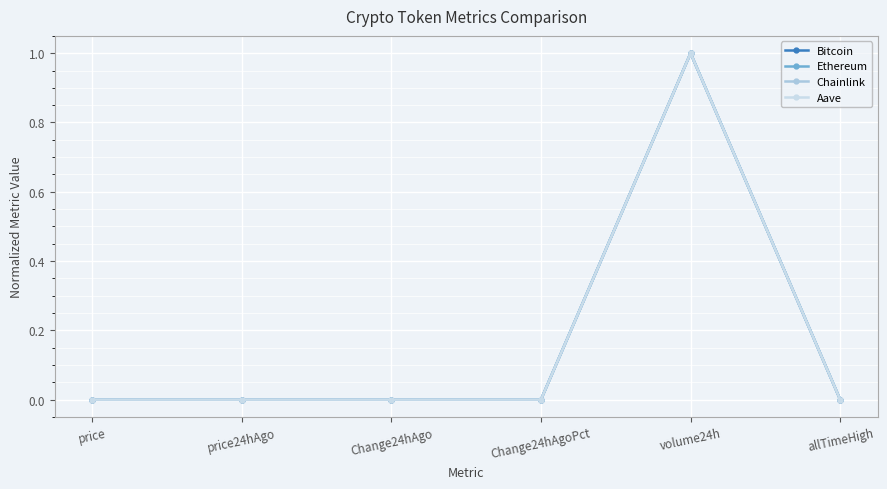

What position from the right is volume24h?

2